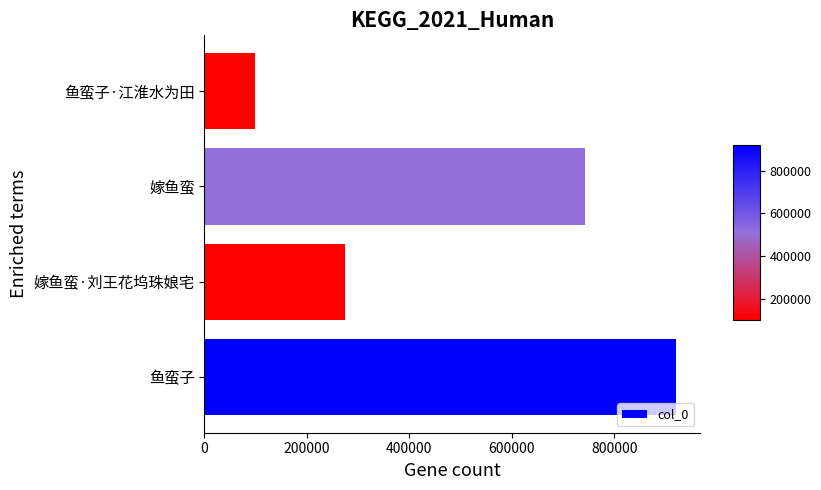

What is the average value?

509690